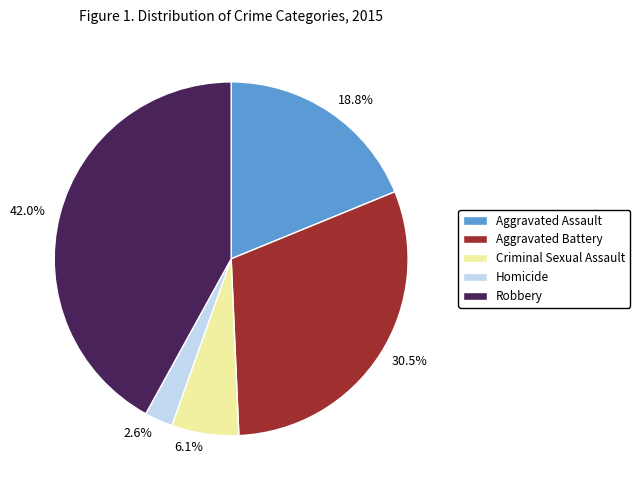

Between Aggravated Battery and Criminal Sexual Assault, which is larger?

Aggravated Battery